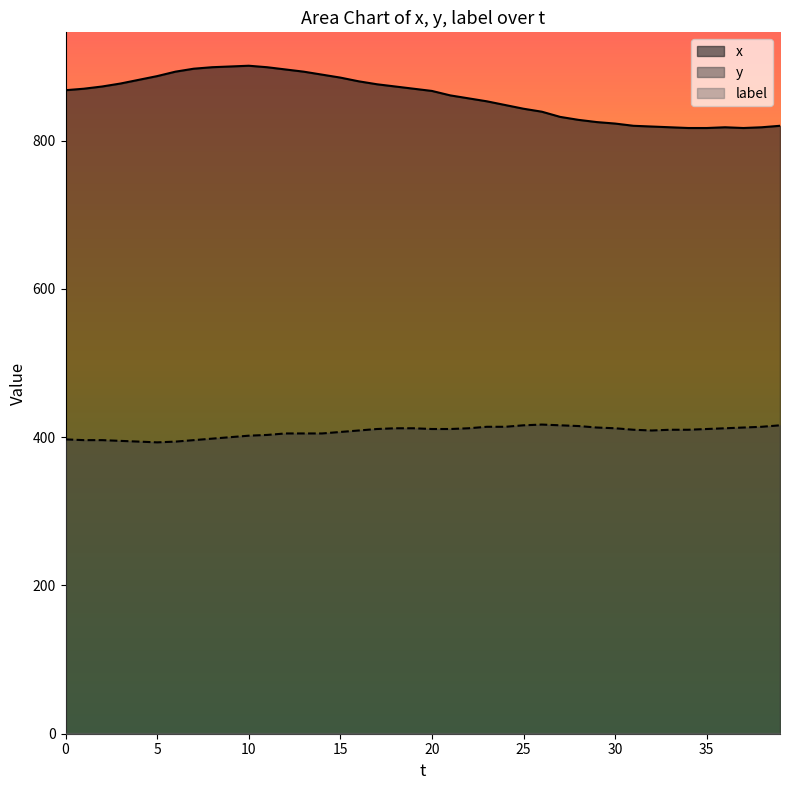

How many values in the x series exceed 868?

19